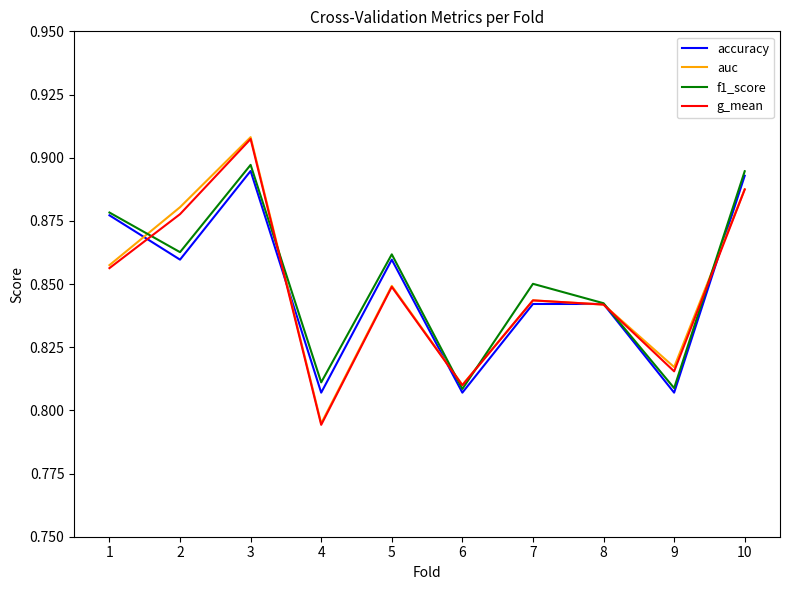

Does the chart display data point markers on the line(s)?

No